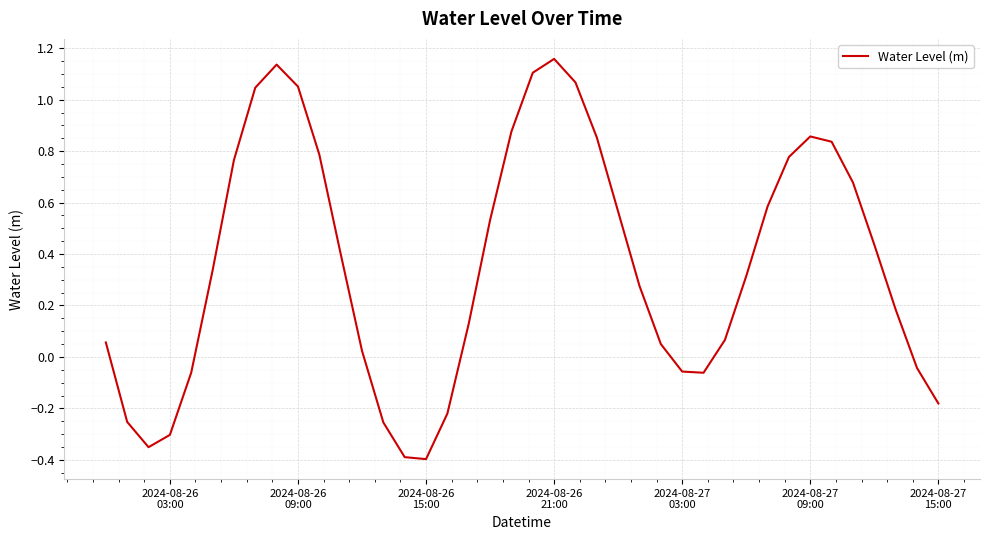

What is the average value?

0.4